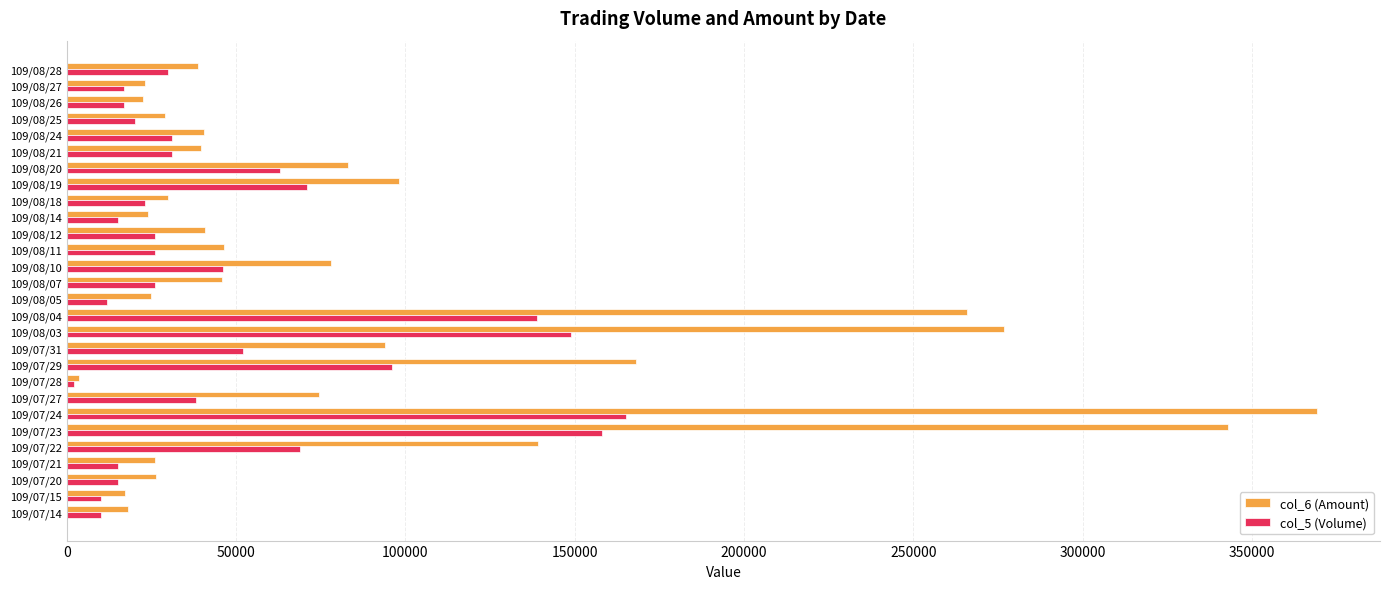

The value of col_5 (Volume) at 109/08/11 is 26000. True or false?

True